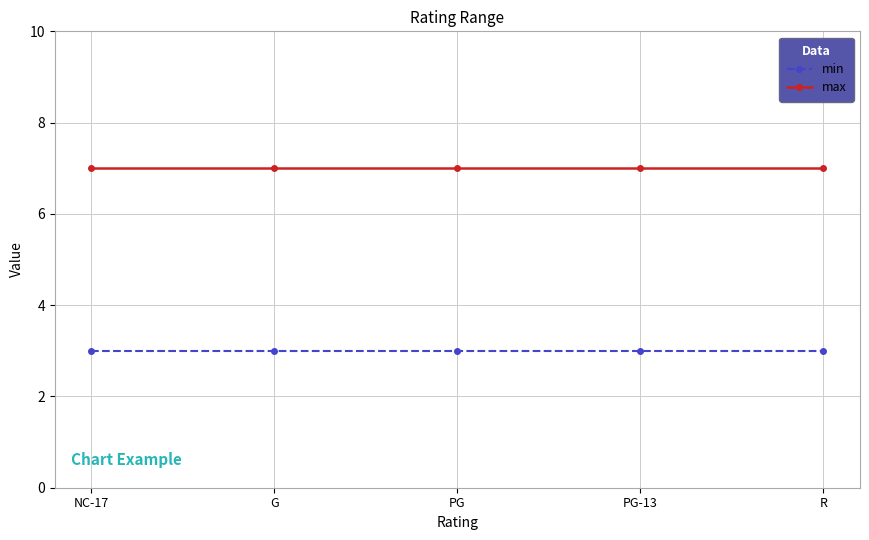

What is the difference between the highest and lowest values at PG-13?

4